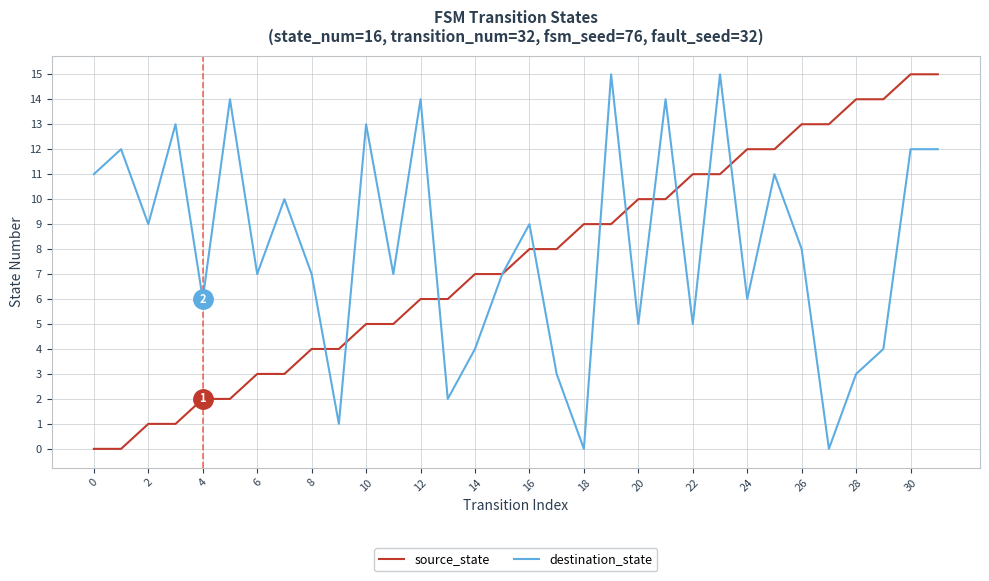

What are all the series names shown in the legend?

source_state, destination_state